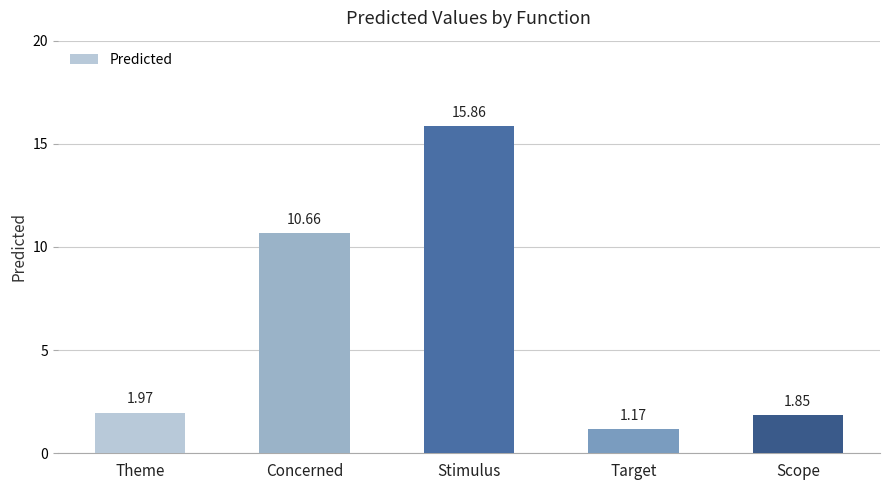

Approximately how many times larger is the value at Stimulus compared to Concerned?

1.5